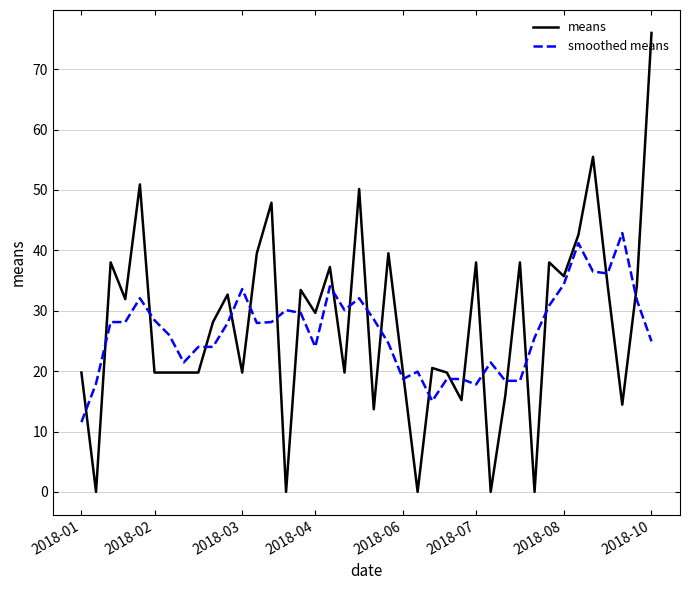

After their last crossing, which series has the higher values: means or smoothed means?

means